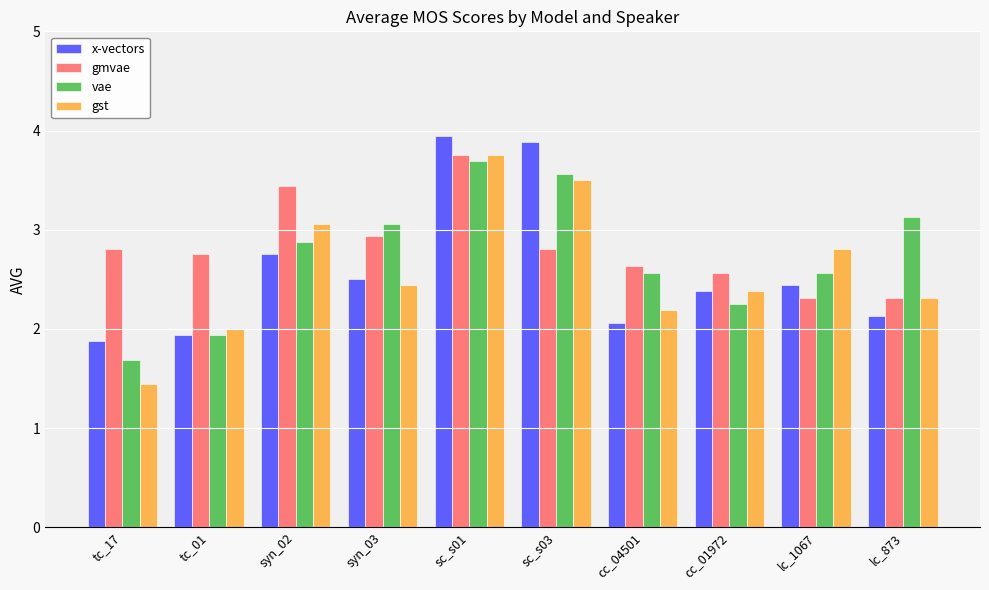

What is the highest value of the vae series?

3.7